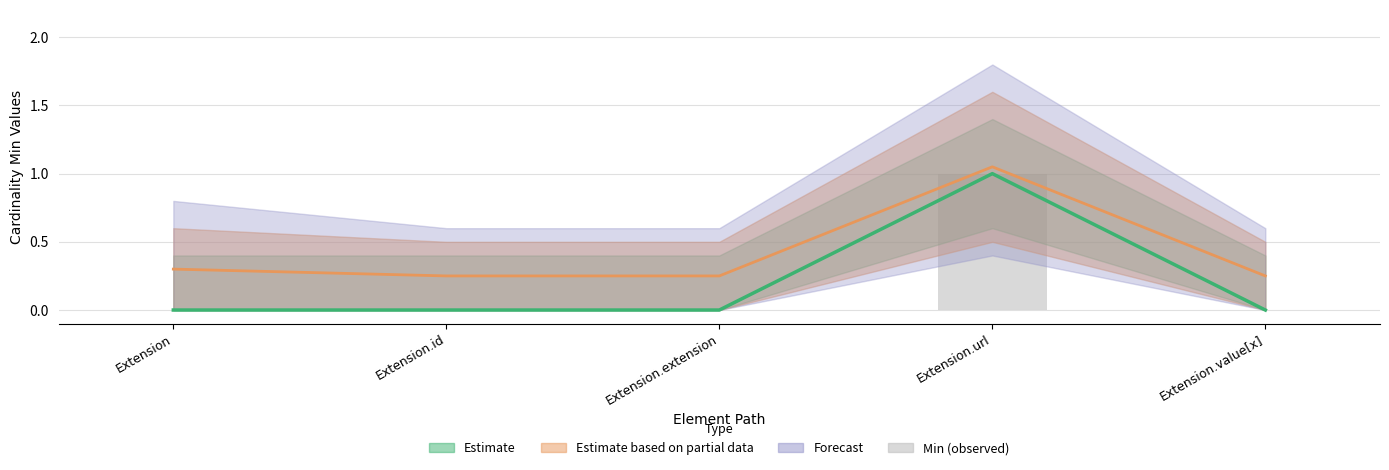

Between Extension.url and Extension.extension, which is larger?

Extension.url